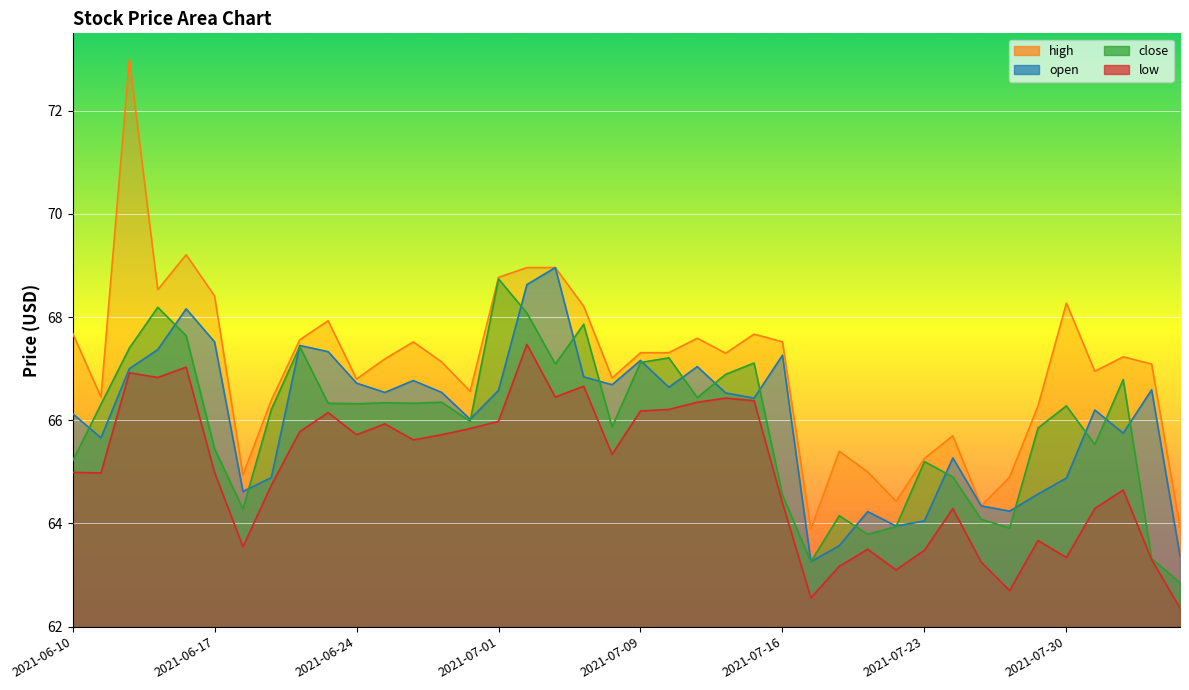

What is the total value across all series at 2021-06-11?

263.4